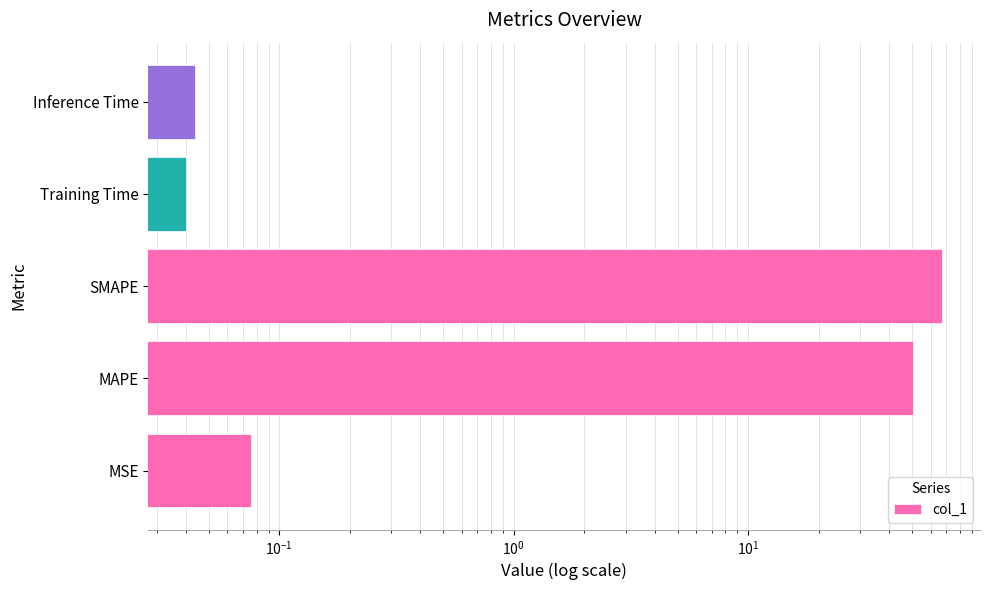

What position from the right is MAPE?

4